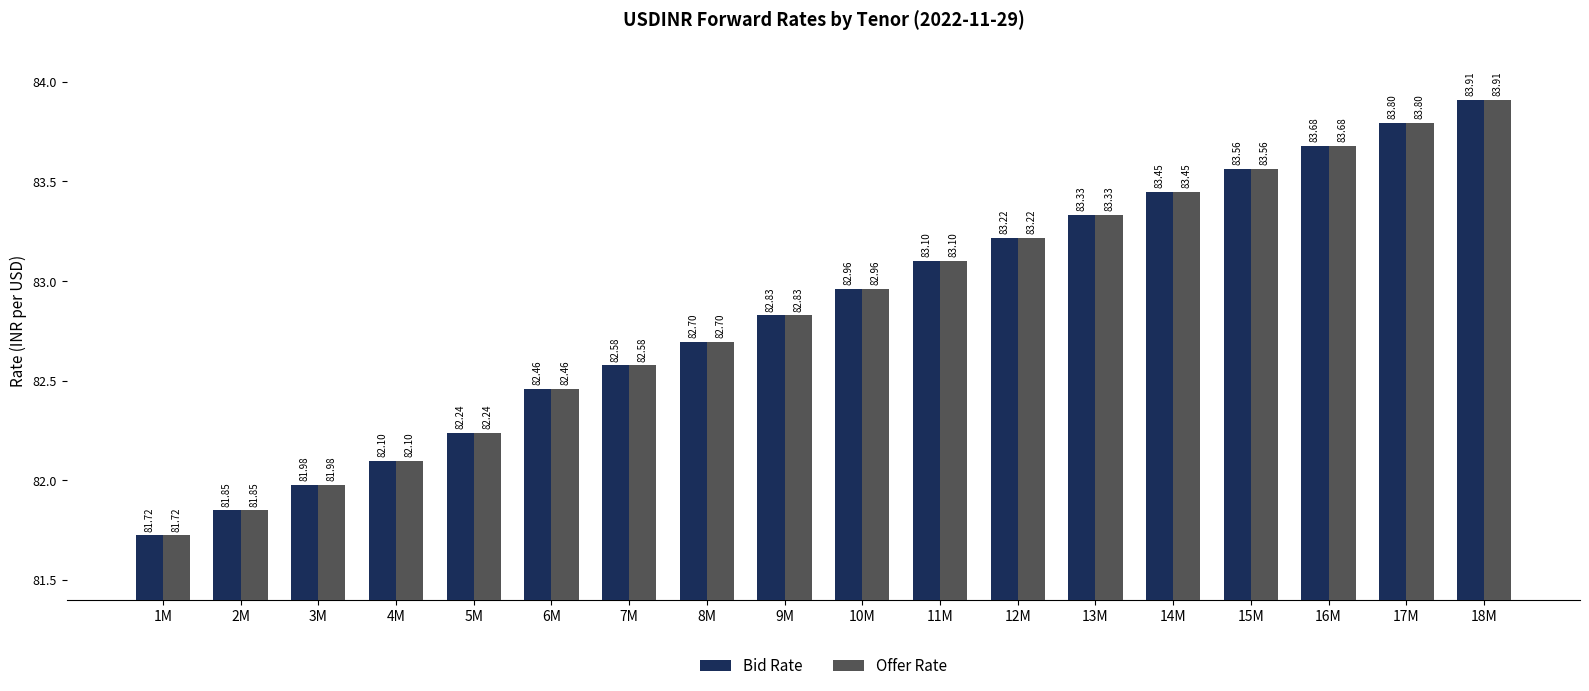

At how many categories does at least one series exceed 82?

15